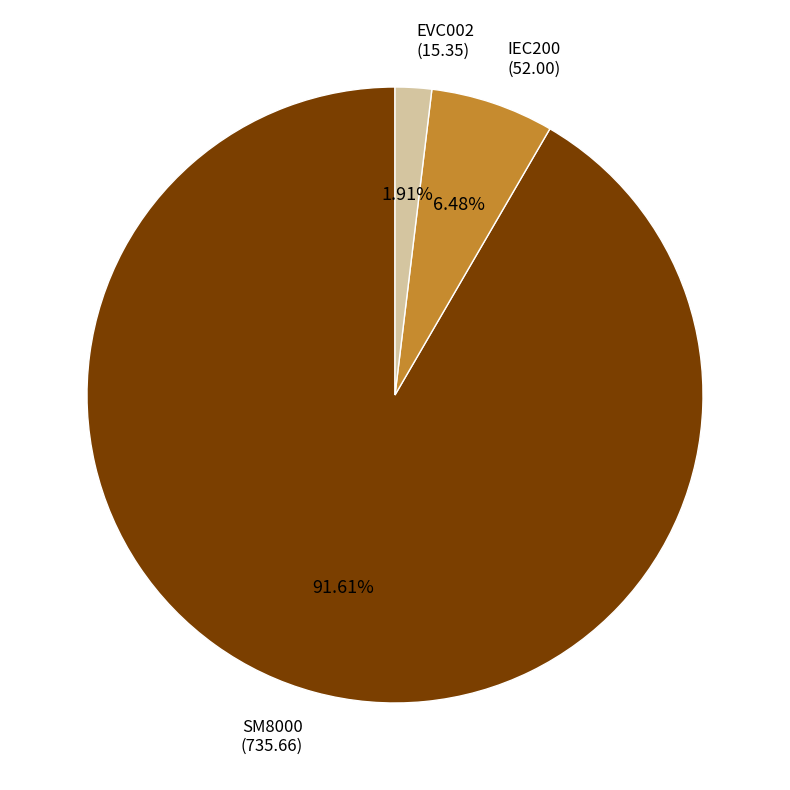

Count the number of slices in the pie.

3